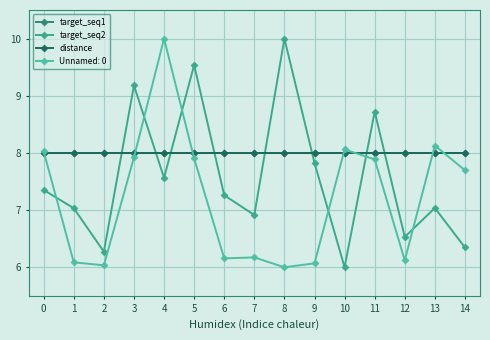

True or false: target_seq2 has more than 2 interior local peaks.

True